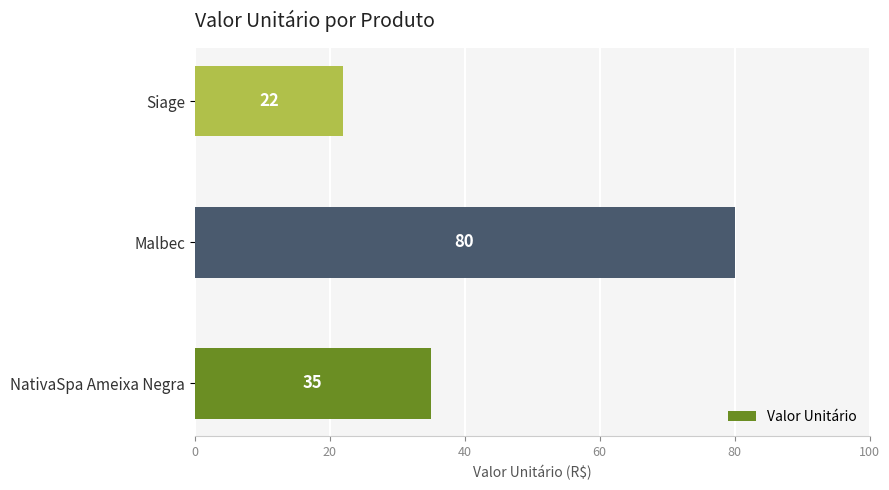

How many bars are there in total?

3